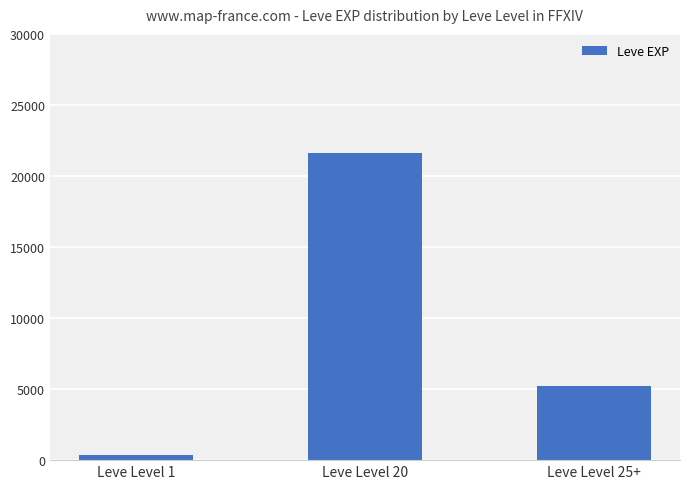

What is the label of the 2nd bar from the left?

Leve Level 20